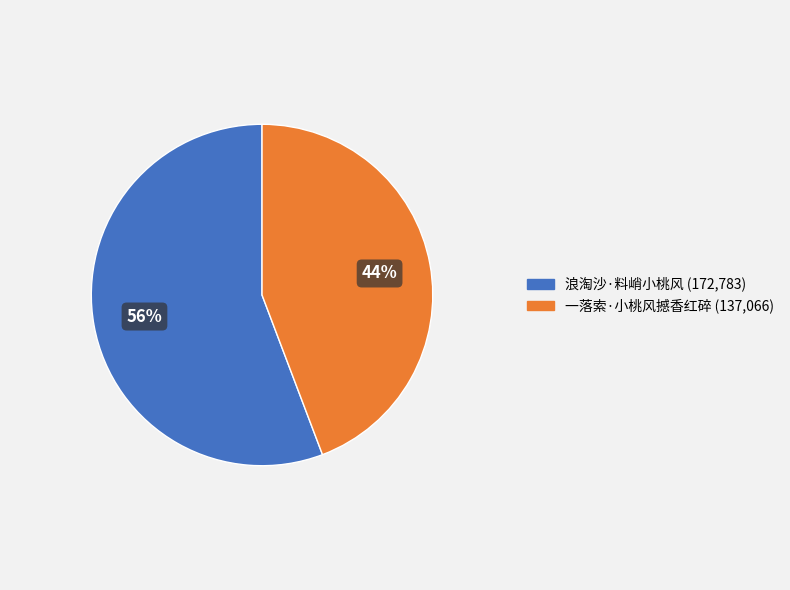

Rank the categories by value from lowest to highest.

一落索·小桃风撼香红碎, 浪淘沙·料峭小桃风